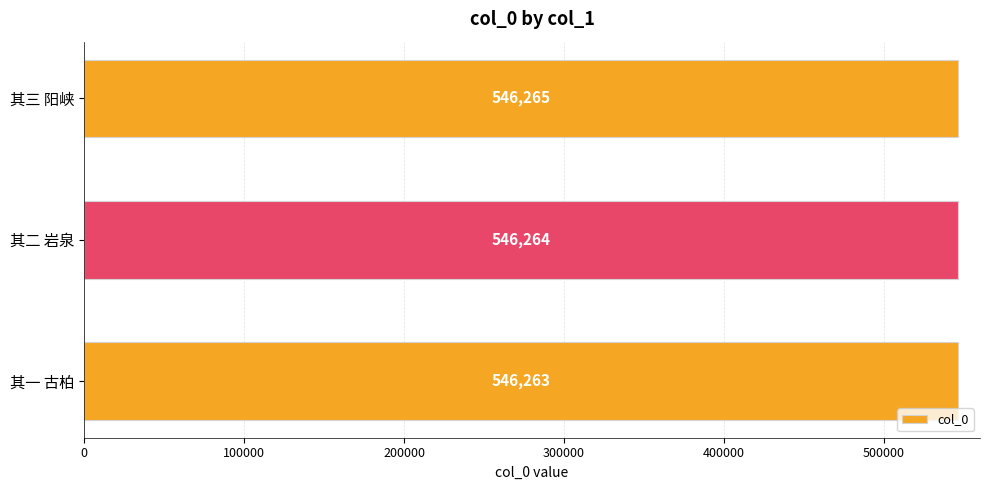

The chart shows a value of 173418 at 其一 古柏. True or false?

False